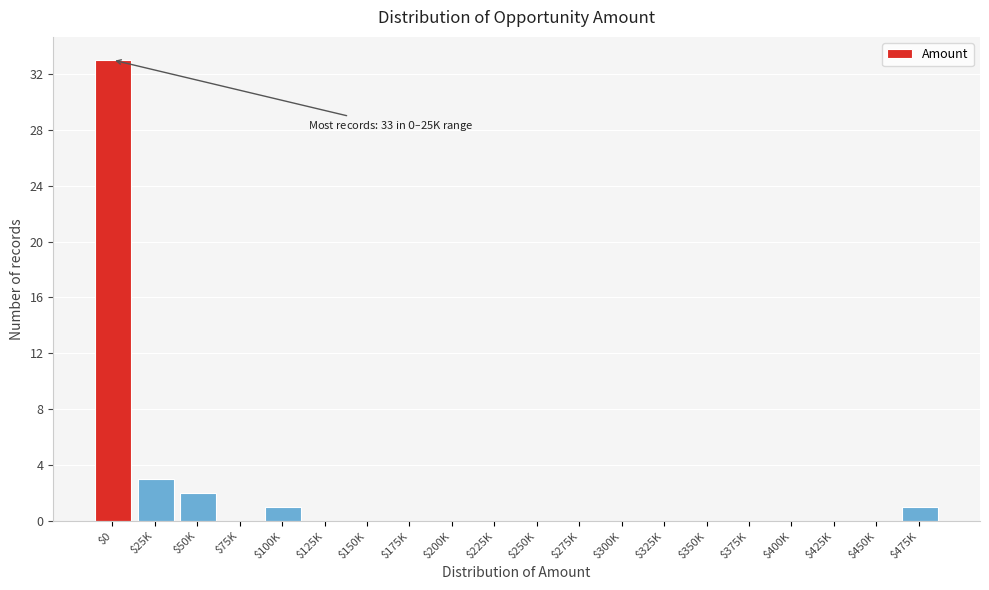

True or false: the data shows -16 at $200K.

False